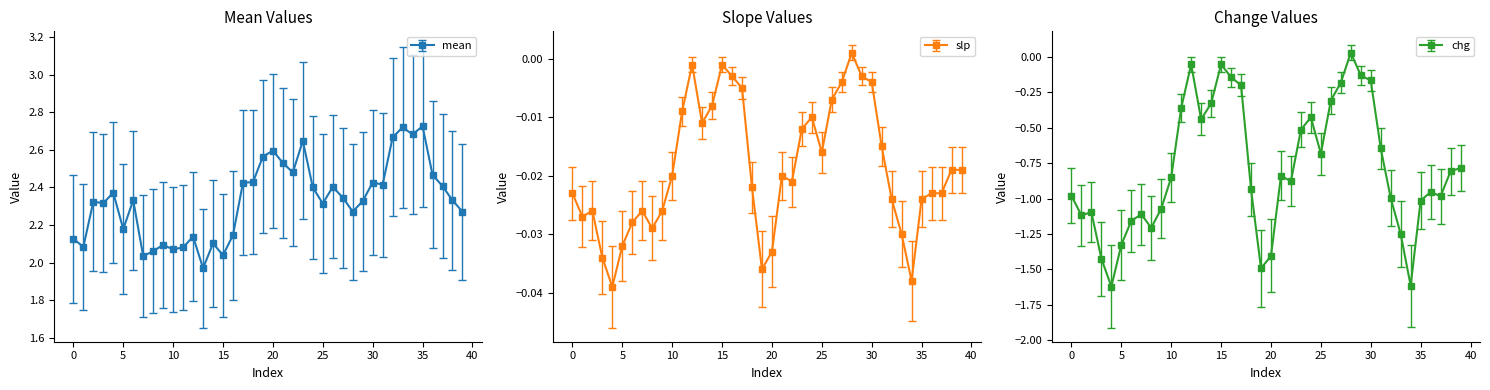

What is the maximum value shown in the chart?

2.7